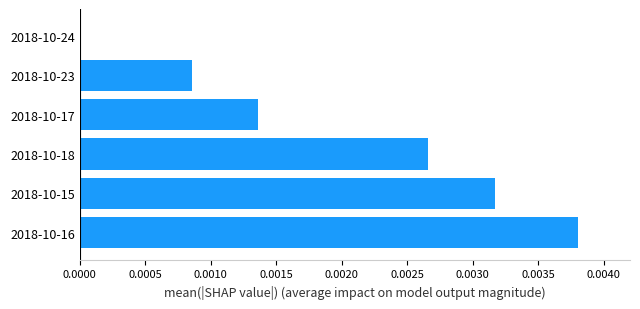

Which has a higher value, 2018-10-23 or 2018-10-16?

2018-10-16